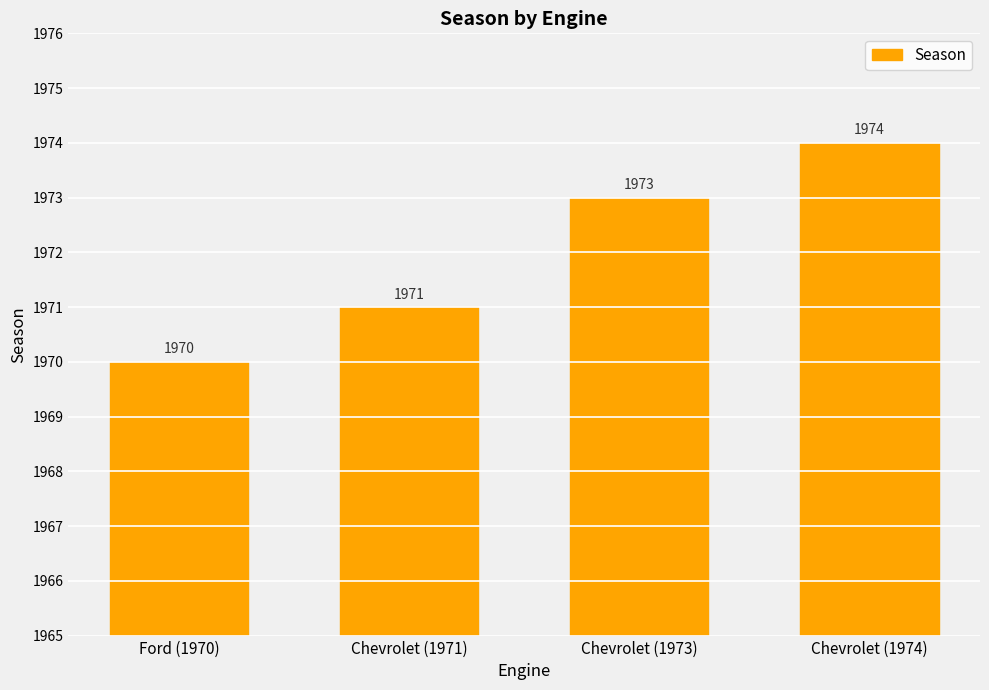

True or false: the data shows 1031 at Chevrolet (1974).

False